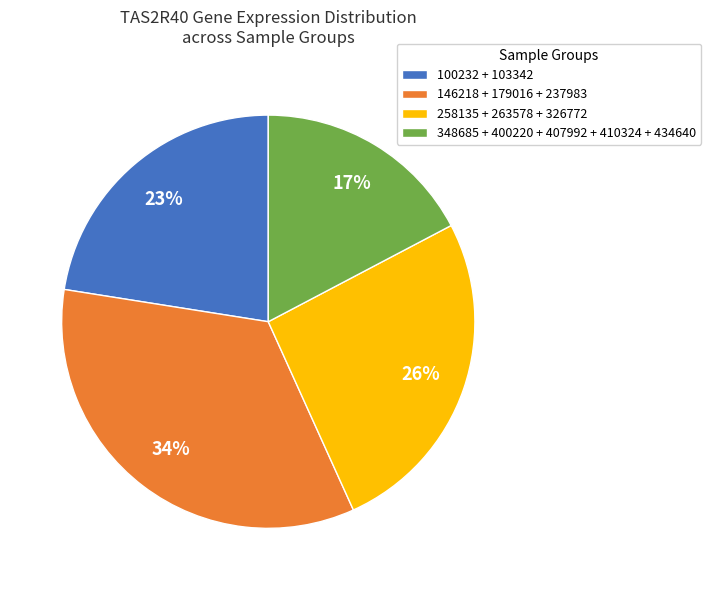

Between 146218 + 179016 + 237983 and 258135 + 263578 + 326772, which is larger?

146218 + 179016 + 237983